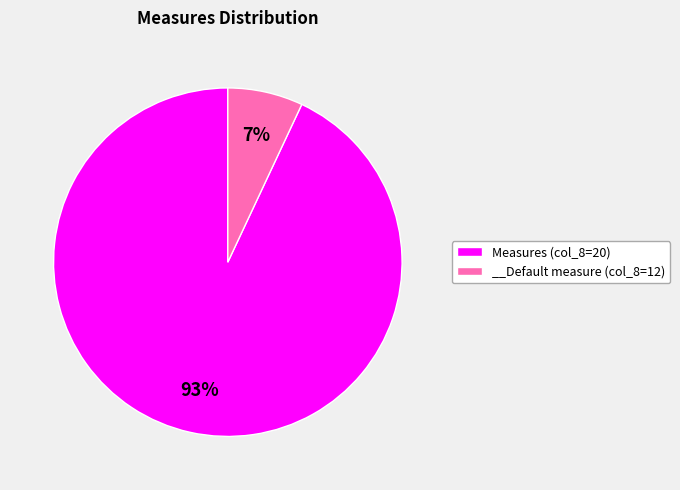

Rank the categories by value from highest to lowest.

Measures (col_8=20), __Default measure (col_8=12)